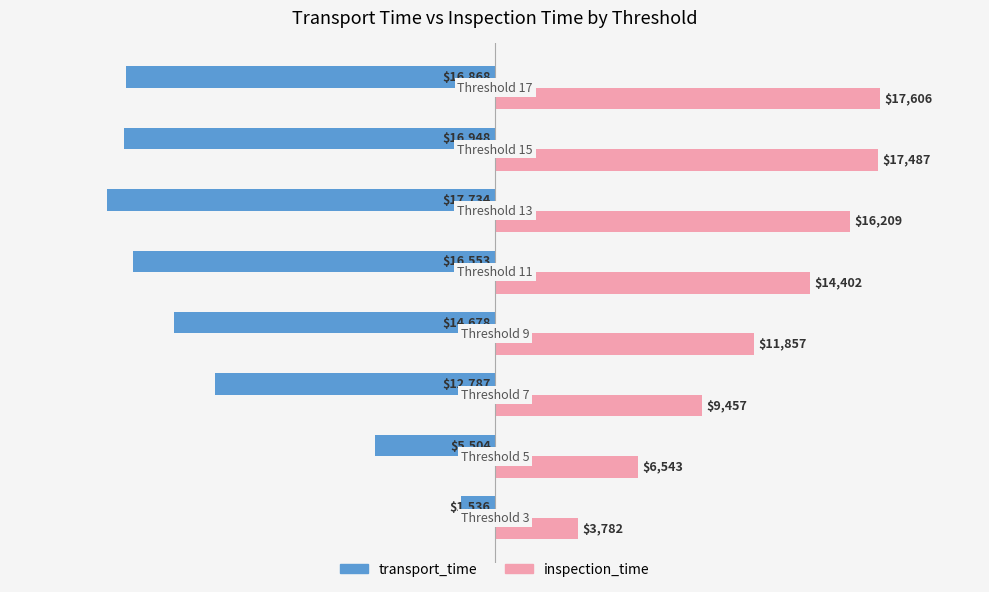

Rank the series by their average value, from highest to lowest.

inspection_time, transport_time